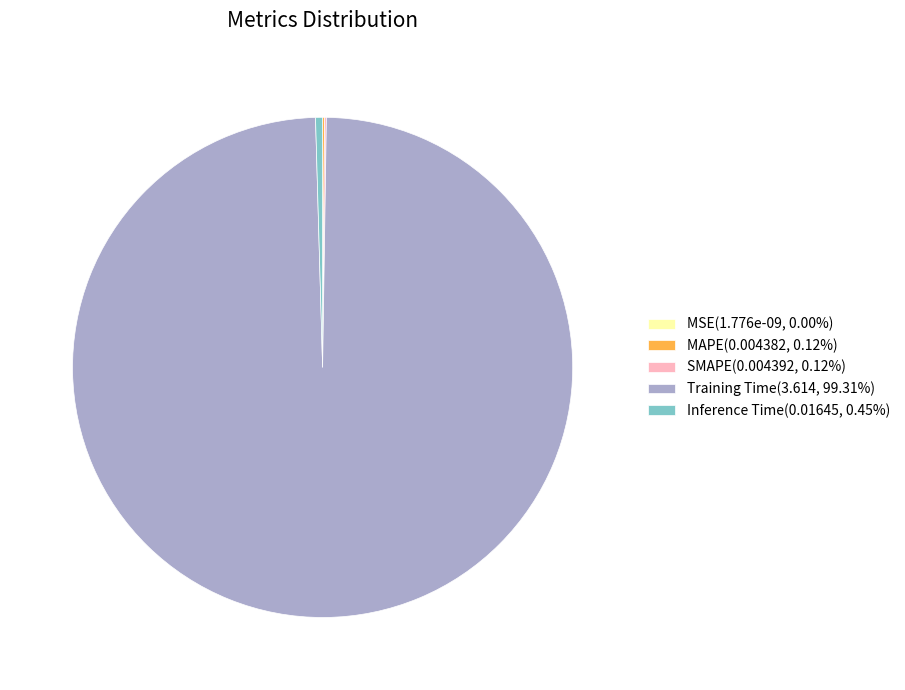

Is Inference Time(0.01645, 0.45%) the majority of the pie?

No